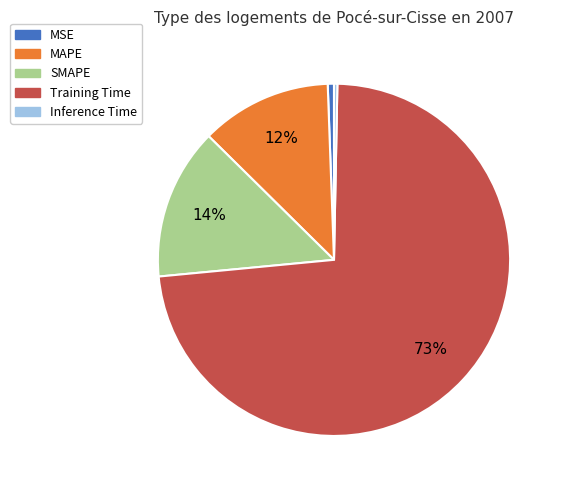

How many slices are in this pie chart?

5